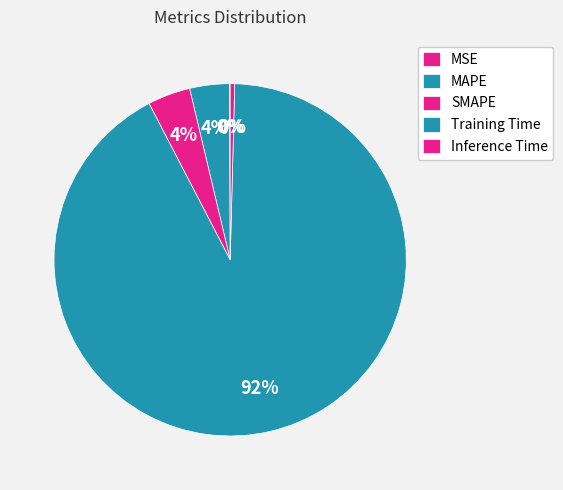

Rank the categories by value from highest to lowest.

Training Time, SMAPE, MAPE, Inference Time, MSE